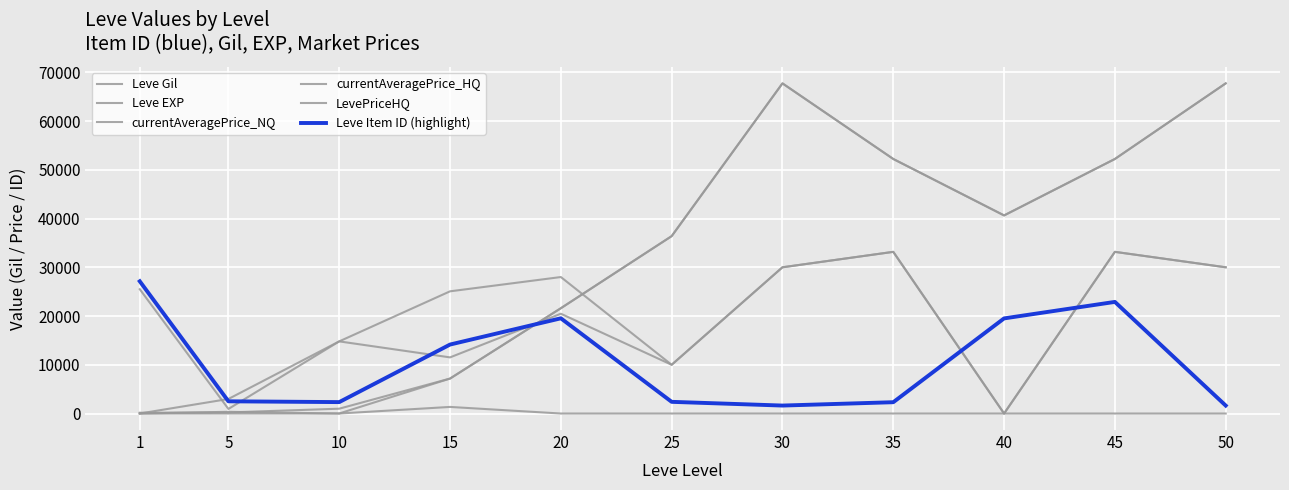

Does the chart have visible grid lines?

Yes